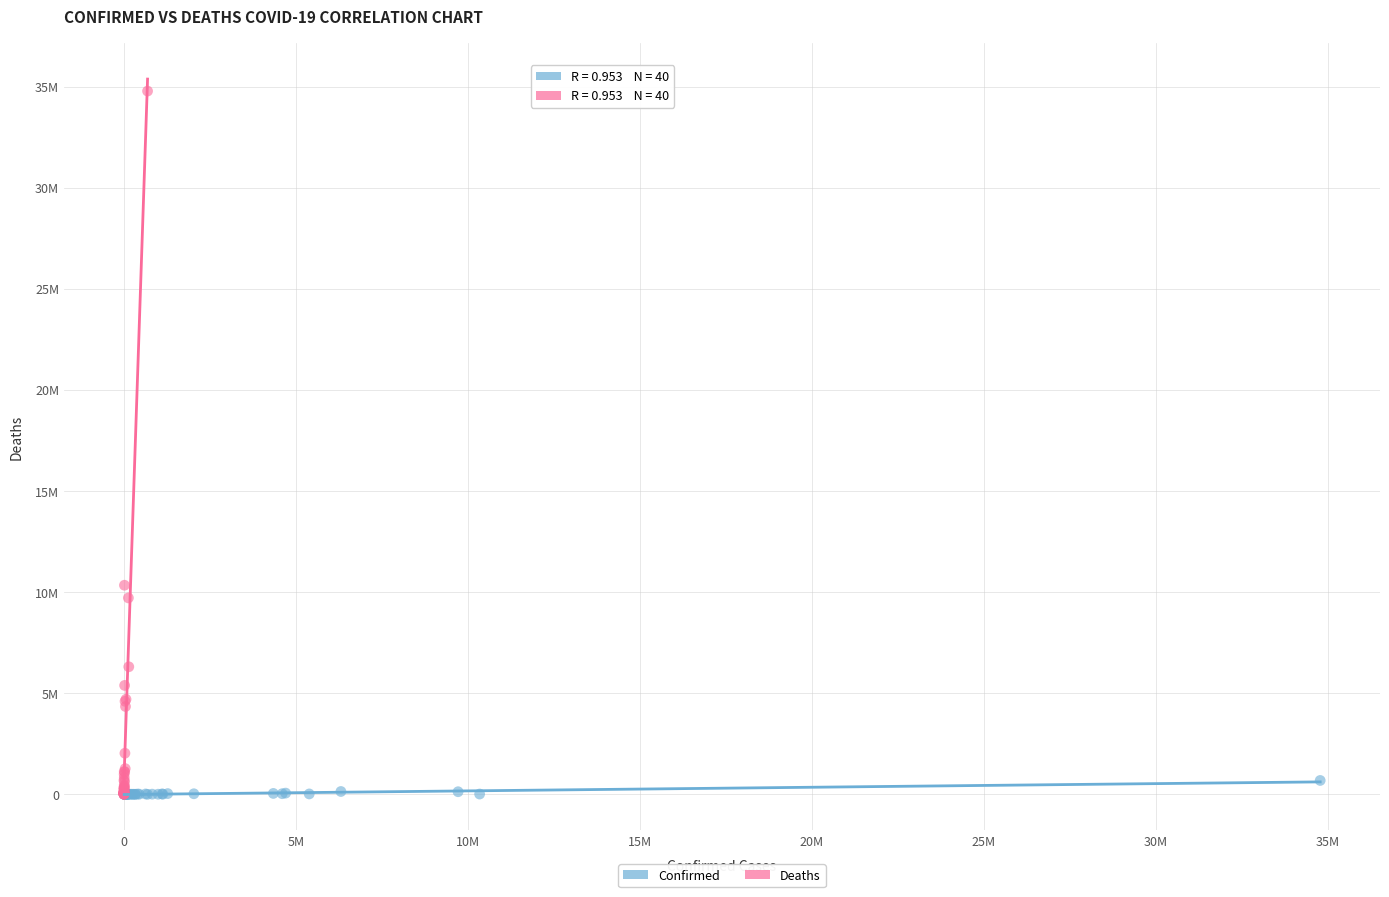

What are all the series names shown in the legend?

Confirmed, Deaths